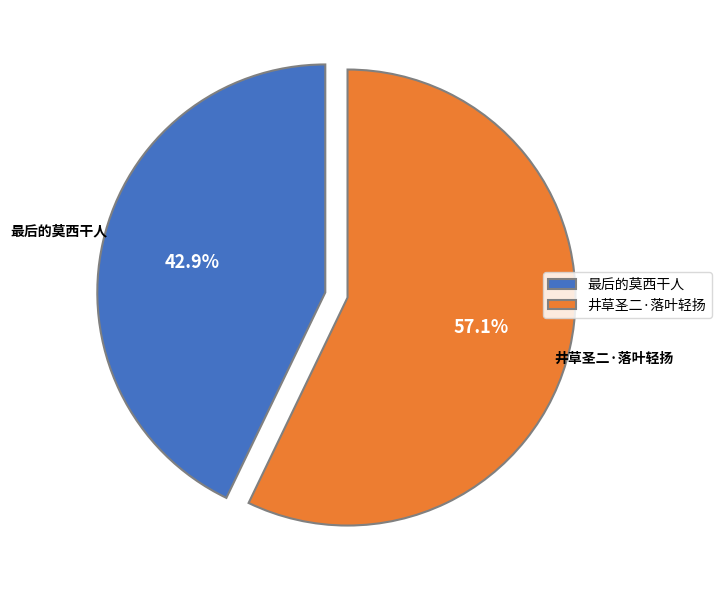

Is there any slice that represents more than half of the pie?

Yes